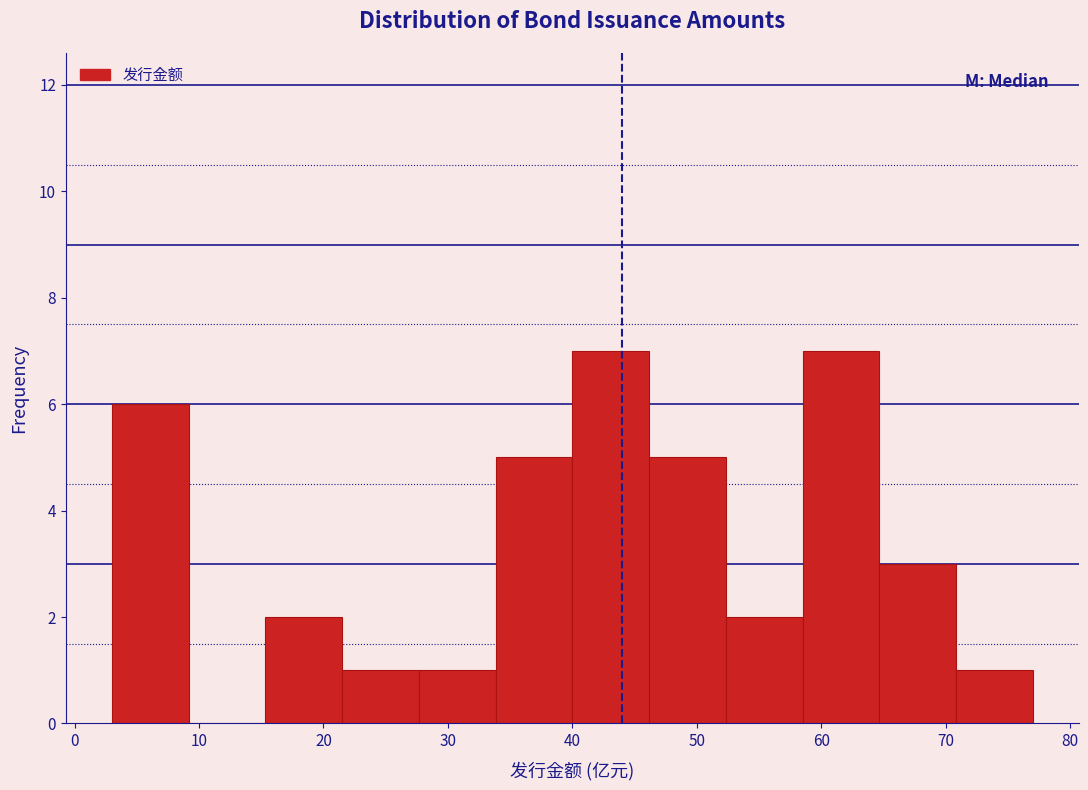

Reading left to right, list every bar in this chart as the range it spans on the x-axis followed by its height. Neither the bar edges nor the heights are printed on the chart, so give them approximately, as read against the axes.

3 to 9: 6
9 to 15: 0
15 to 22: 2
22 to 28: 1
28 to 34: 1
34 to 40: 5
40 to 46: 7
46 to 52: 5
52 to 59: 2
59 to 65: 7
65 to 71: 3
71 to 77: 1